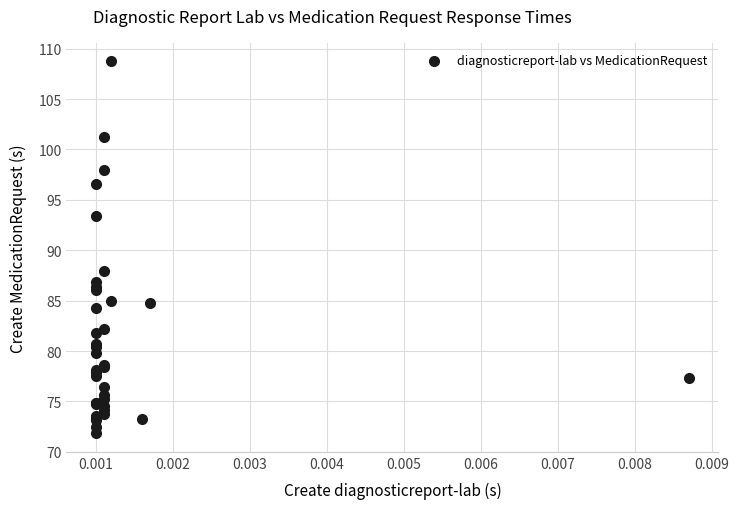

What Y value in the scatter plot is closest to 90?

88.0